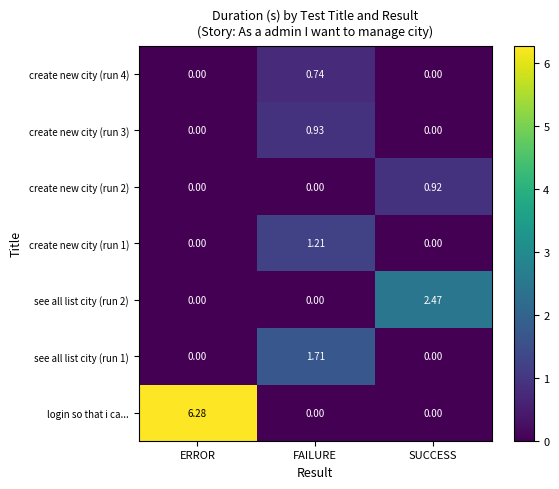

Which series has the widest spread of values?

login so that i ca...